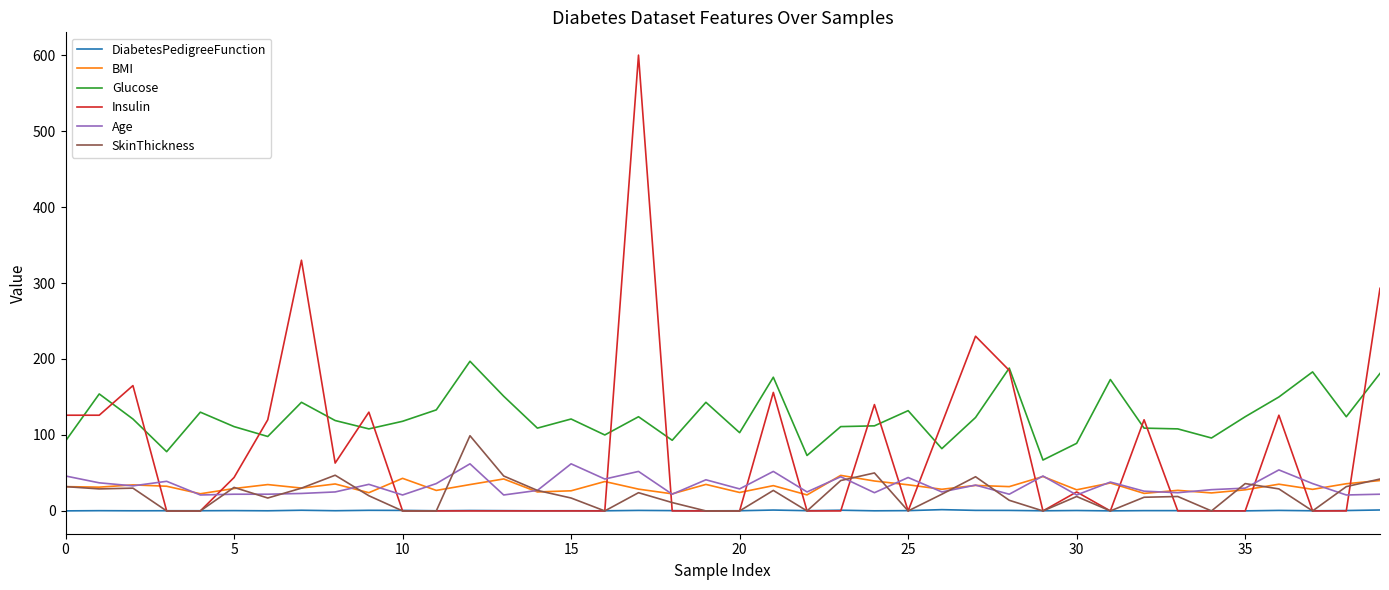

True or false: SkinThickness and Glucose intersect in this chart.

False